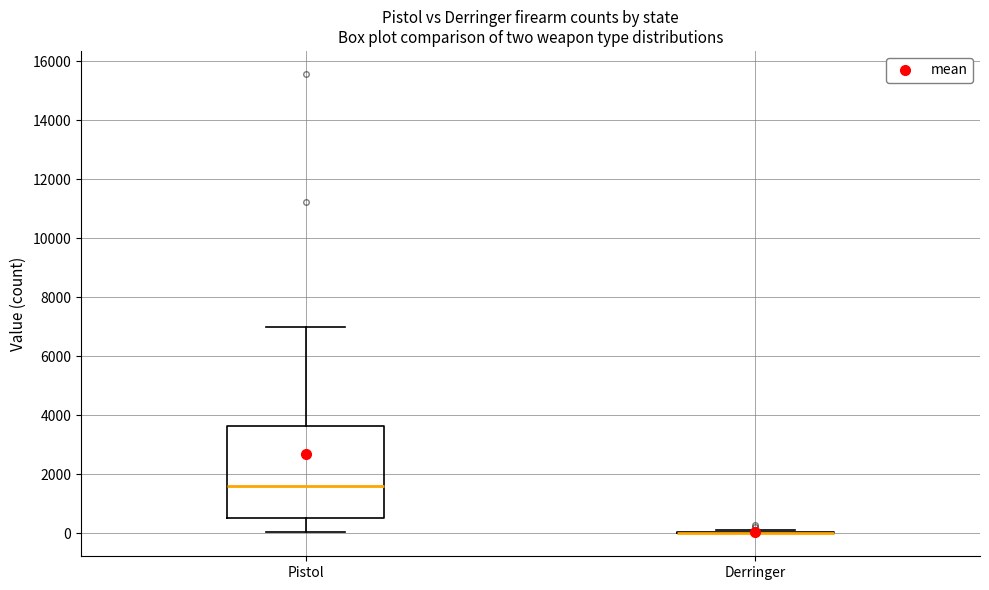

Reading left to right, read every box against the y-axis: the position of its median line, the range the box covers, and the ends of its whiskers. The values are not printed on the chart, so give them approximately, as read against the axis.

Pistol: median 1600, box 600 to 3600, whiskers 0 to 7000
Derringer: box collapsed to a line at 0, whiskers 0 to 200